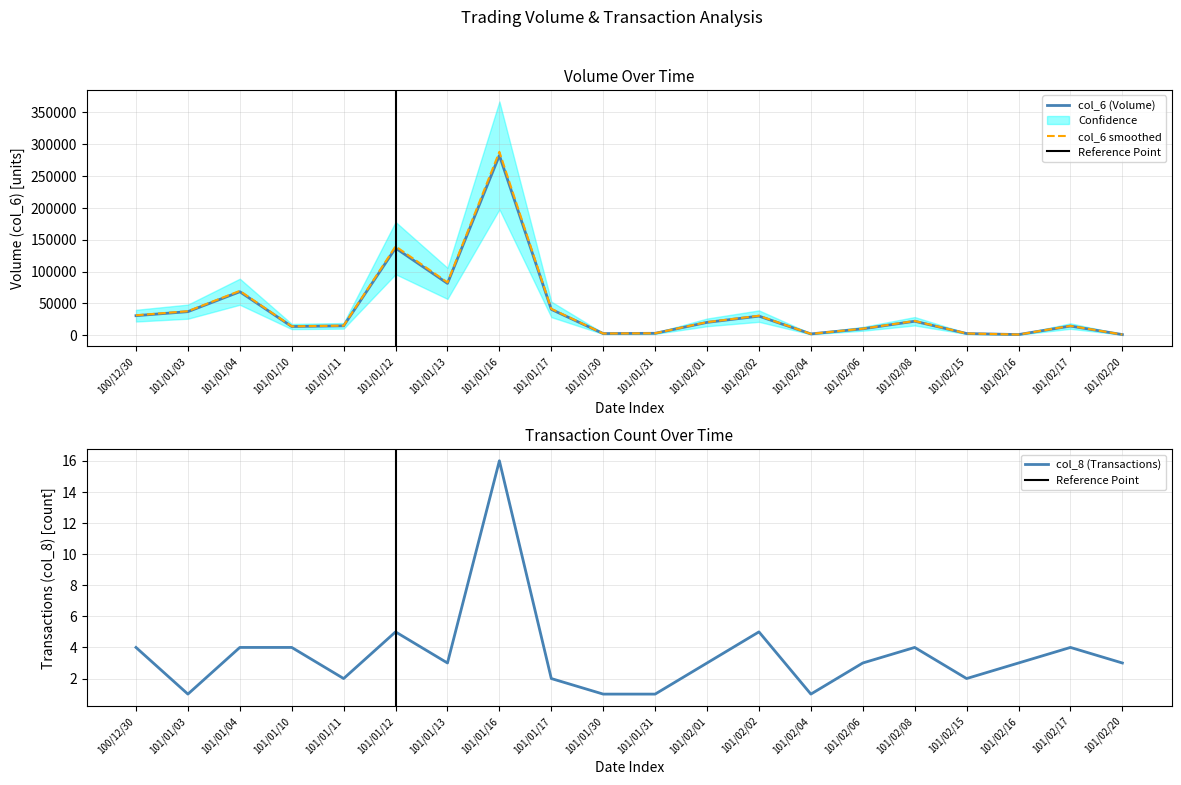

Rank the categories by col_6 value from highest to lowest.

101/01/16, 101/01/12, 101/01/13, 101/01/04, 101/01/17, 101/01/03, 100/12/30, 101/02/02, 101/02/08, 101/02/01, 101/01/11, 101/02/17, 101/01/10, 101/02/06, 101/01/31, 101/02/15, 101/01/30, 101/02/04, 101/02/16, 101/02/20